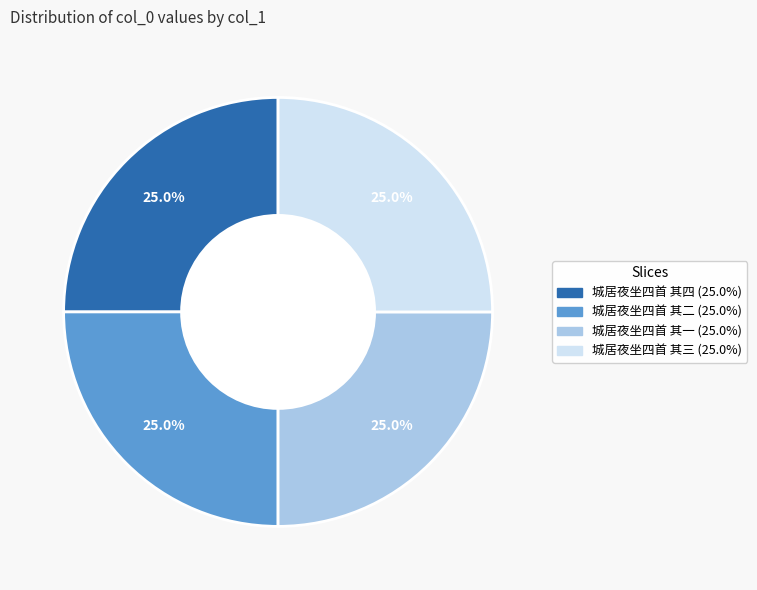

What percentage is the 城居夜坐四首 其二 slice, to the nearest percent?

25%